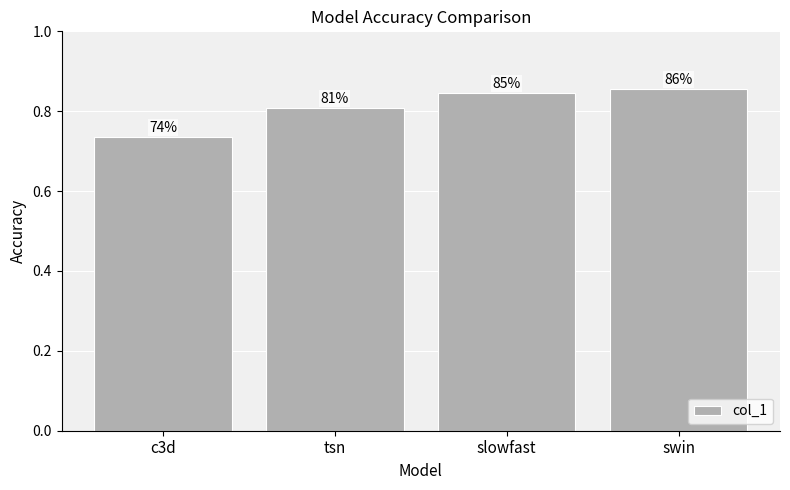

How many bars are there in total?

4